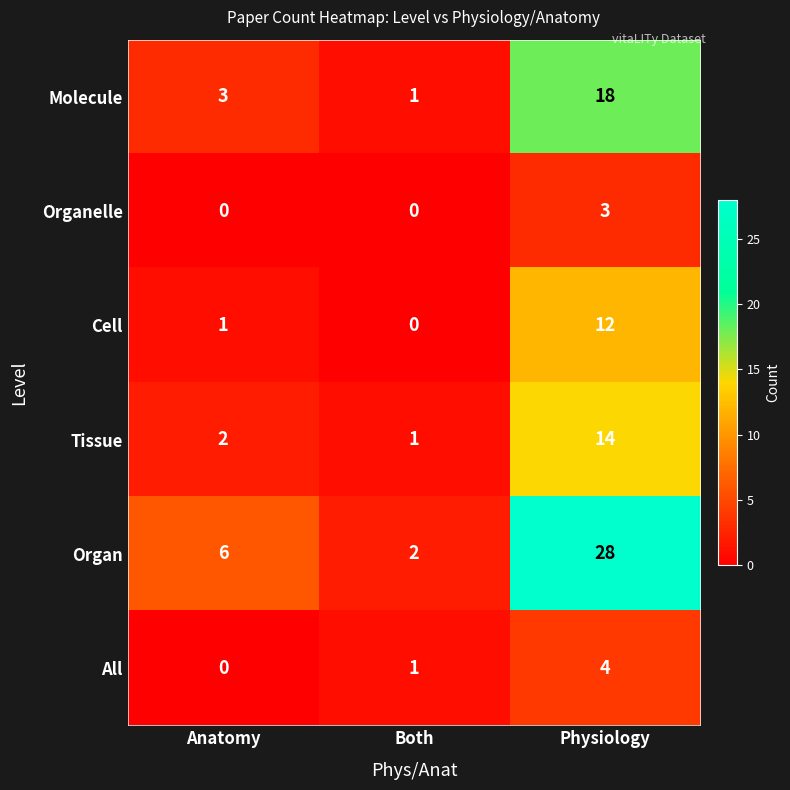

Is the value of All at Both greater than the value of Cell at Physiology?

No